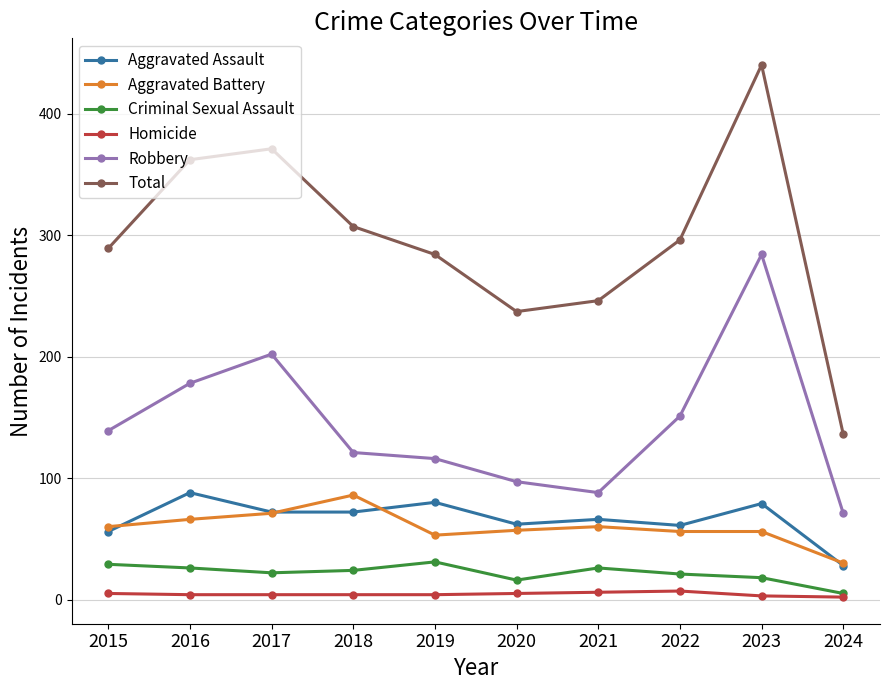

True or false: Robbery and Aggravated Battery intersect in this chart.

False